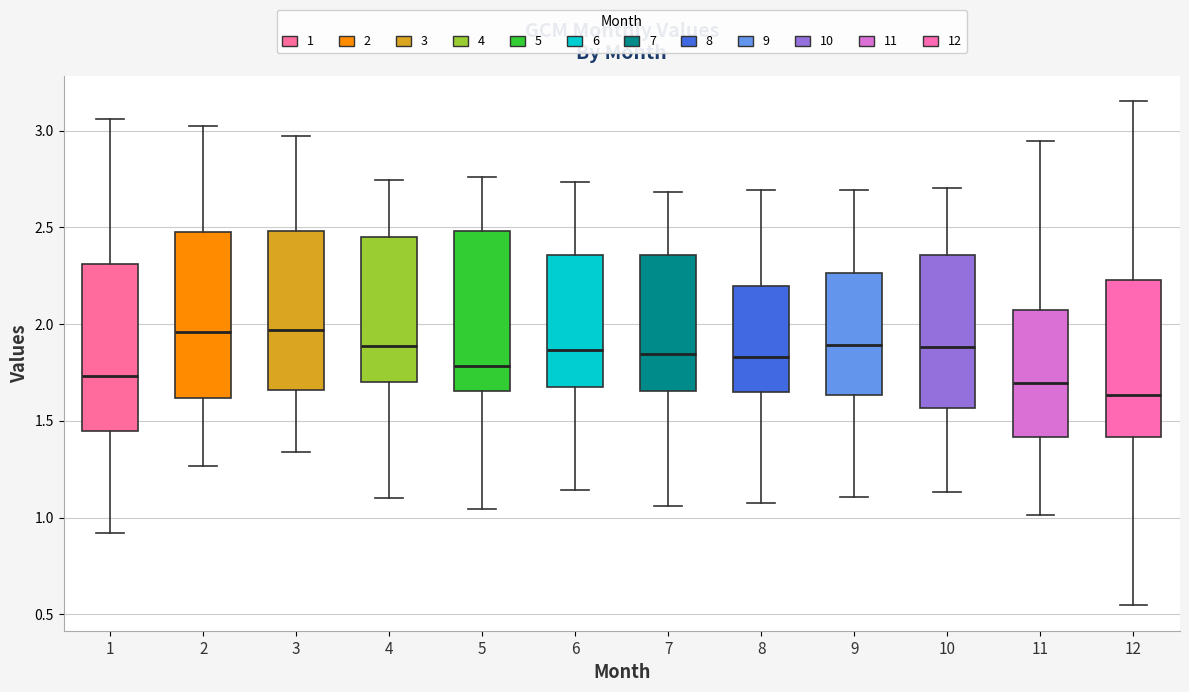

Reading left to right, read every box against the y-axis: the position of its median line, the range the box covers, and the ends of its whiskers. The values are not printed on the chart, so give them approximately, as read against the axis.

1: median 1.75, box 1.45 to 2.30, whiskers 0.90 to 3.05
2: median 1.95, box 1.60 to 2.45, whiskers 1.25 to 3.00
3: median 1.95, box 1.65 to 2.50, whiskers 1.35 to 2.95
4: median 1.90, box 1.70 to 2.45, whiskers 1.10 to 2.75
5: median 1.80, box 1.65 to 2.50, whiskers 1.05 to 2.75
6: median 1.85, box 1.65 to 2.35, whiskers 1.15 to 2.75
7: median 1.85, box 1.65 to 2.35, whiskers 1.05 to 2.70
8: median 1.85, box 1.65 to 2.20, whiskers 1.05 to 2.70
9: median 1.90, box 1.65 to 2.25, whiskers 1.10 to 2.70
10: median 1.90, box 1.55 to 2.35, whiskers 1.15 to 2.70
11: median 1.70, box 1.40 to 2.10, whiskers 1.00 to 2.95
12: median 1.65, box 1.40 to 2.25, whiskers 0.55 to 3.15